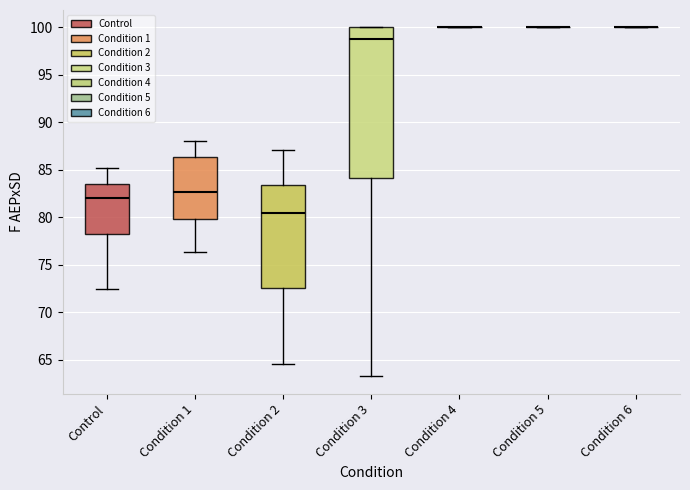

Reading left to right, read every box against the y-axis: the position of its median line, the range the box covers, and the ends of its whiskers. The values are not printed on the chart, so give them approximately, as read against the axis.

Control: median 82.0, box 78.5 to 83.5, whiskers 72.5 to 85.0
Condition 1: median 82.5, box 80.0 to 86.5, whiskers 76.5 to 88.0
Condition 2: median 80.5, box 72.5 to 83.5, whiskers 64.5 to 87.0
Condition 3: median 98.5, box 84.0 to 100.0, whiskers 63.0 to 100.0
Condition 4: box collapsed to a line at 100.0, whiskers 100.0 to 100.0
Condition 5: box collapsed to a line at 100.0, whiskers 100.0 to 100.0
Condition 6: box collapsed to a line at 100.0, whiskers 100.0 to 100.0